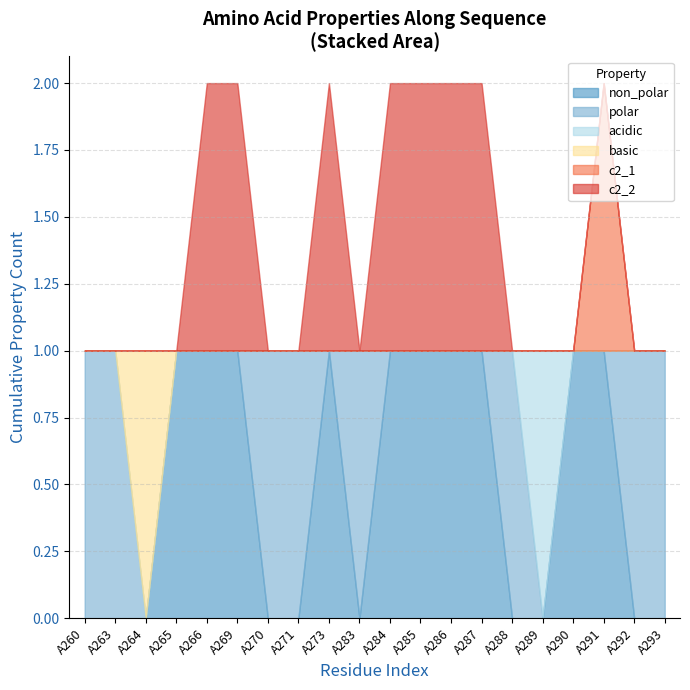

Which series has the largest total across all categories?

non_polar